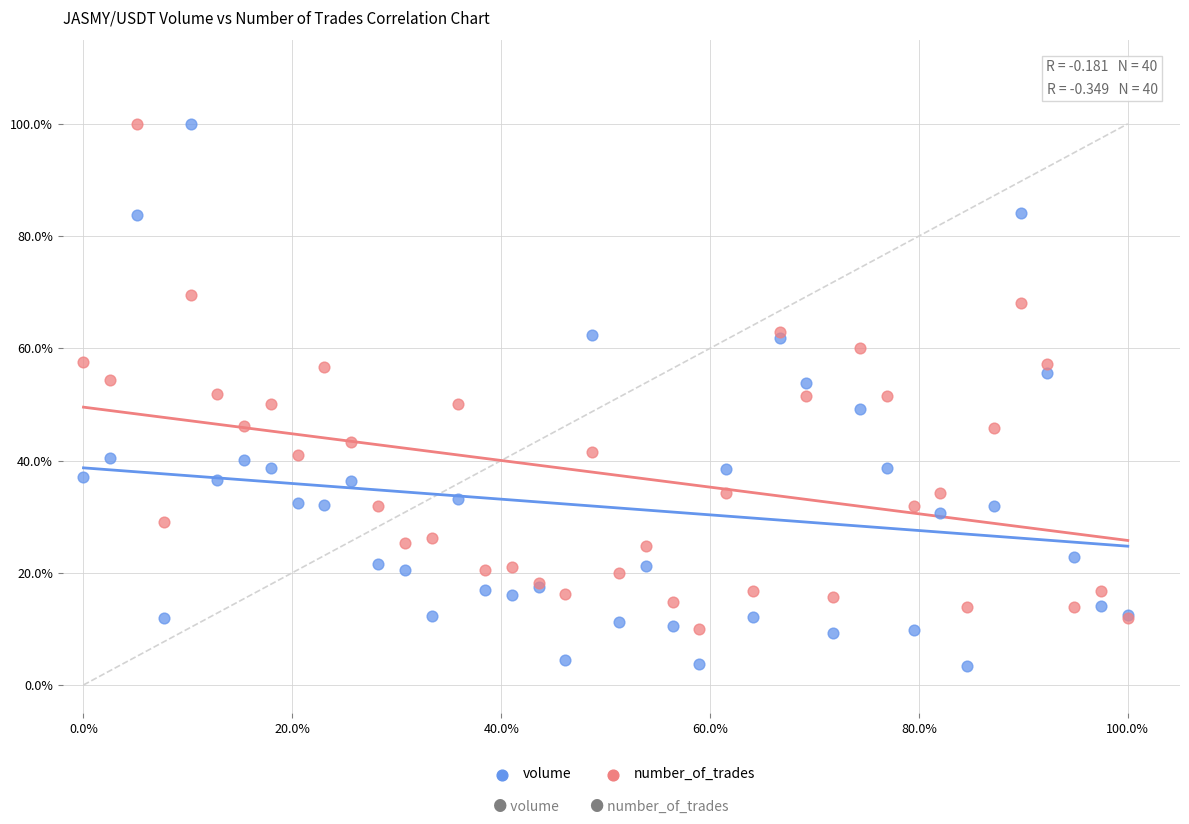

Which series has the largest Y range (max minus min)?

volume